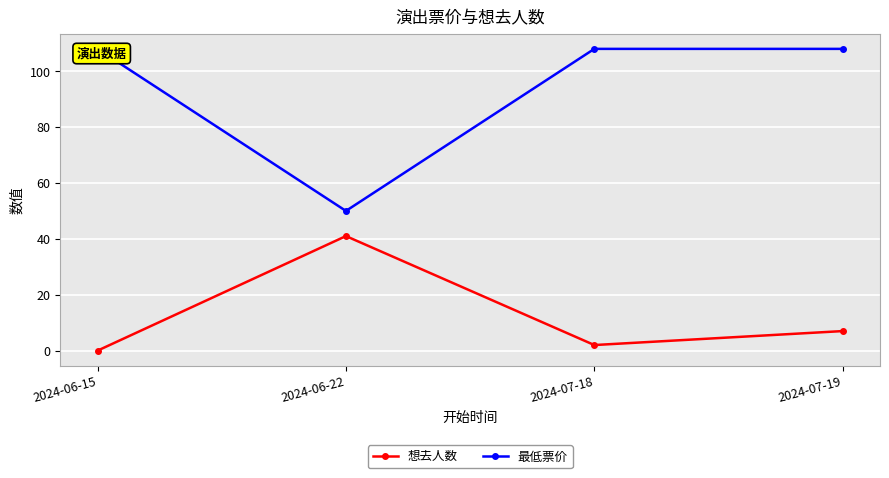

How many categories are shown in the chart?

4